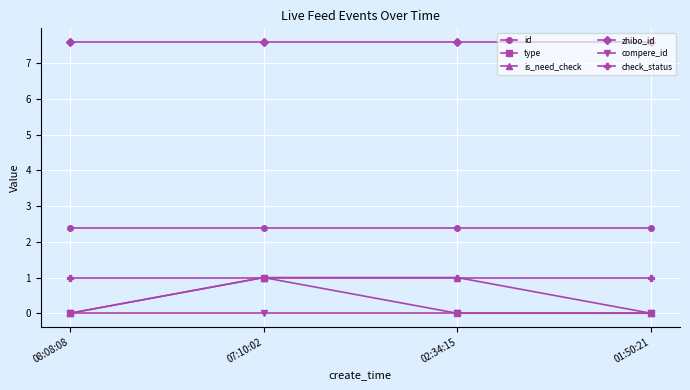

Reading left to right, extract all data points from this chart.

id: 2.4	2.4	2.4	2.4
type: 0.0	1.0	0.0	0.0
is_need_check: 0.0	1.0	1.0	0.0
zhibo_id: 7.6	7.6	7.6	7.6
compere_id: 0.0	0.0	0.0	0.0
check_status: 1.0	1.0	1.0	1.0